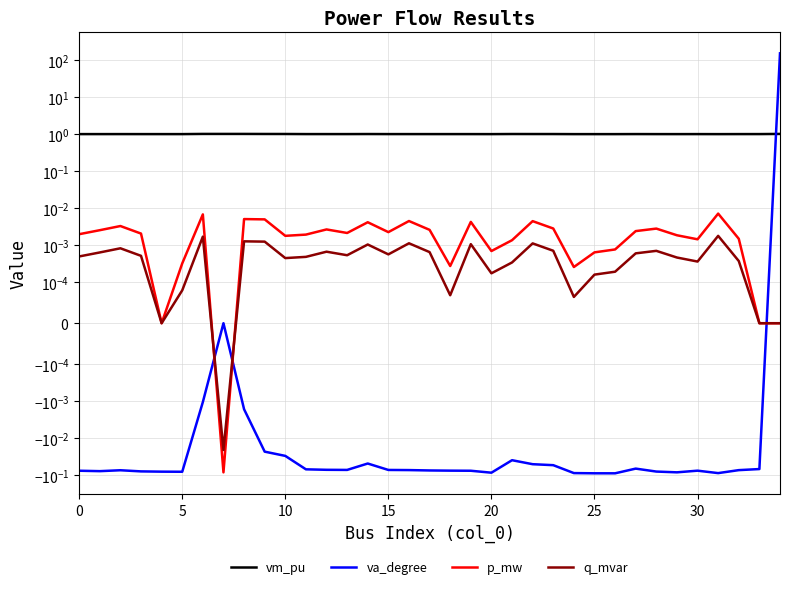

List the series in order of their peak value, highest first.

va_degree, vm_pu, p_mw, q_mvar